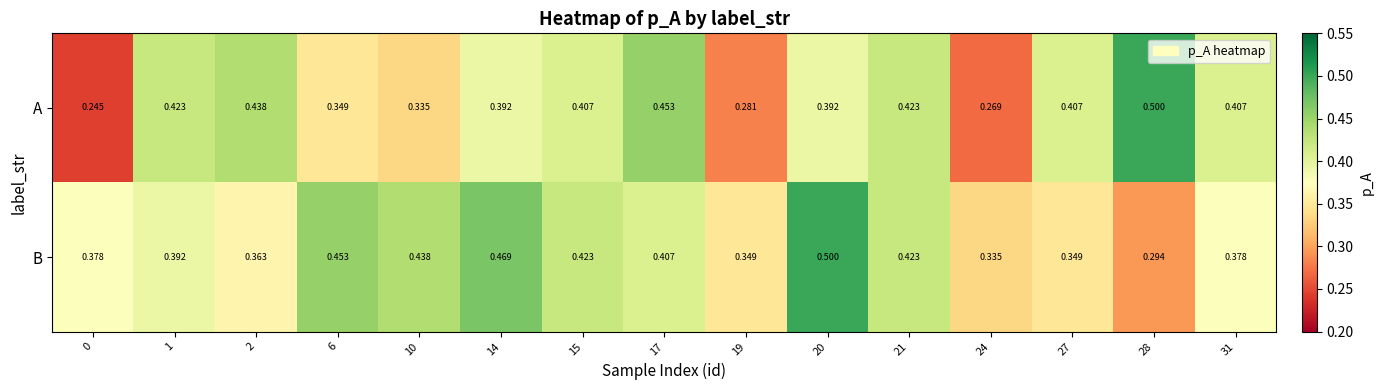

Which series has the largest range (max minus min)?

A